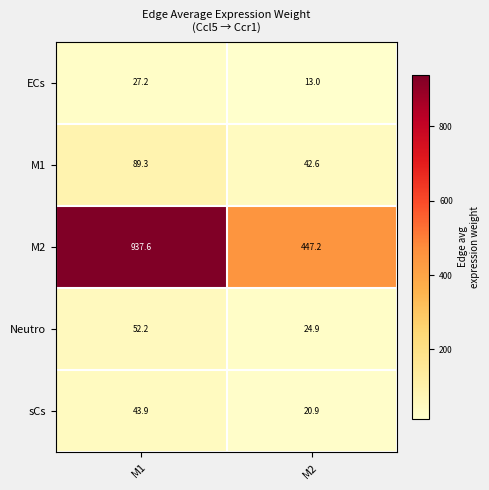

What is the average value of the sCs series?

32.4